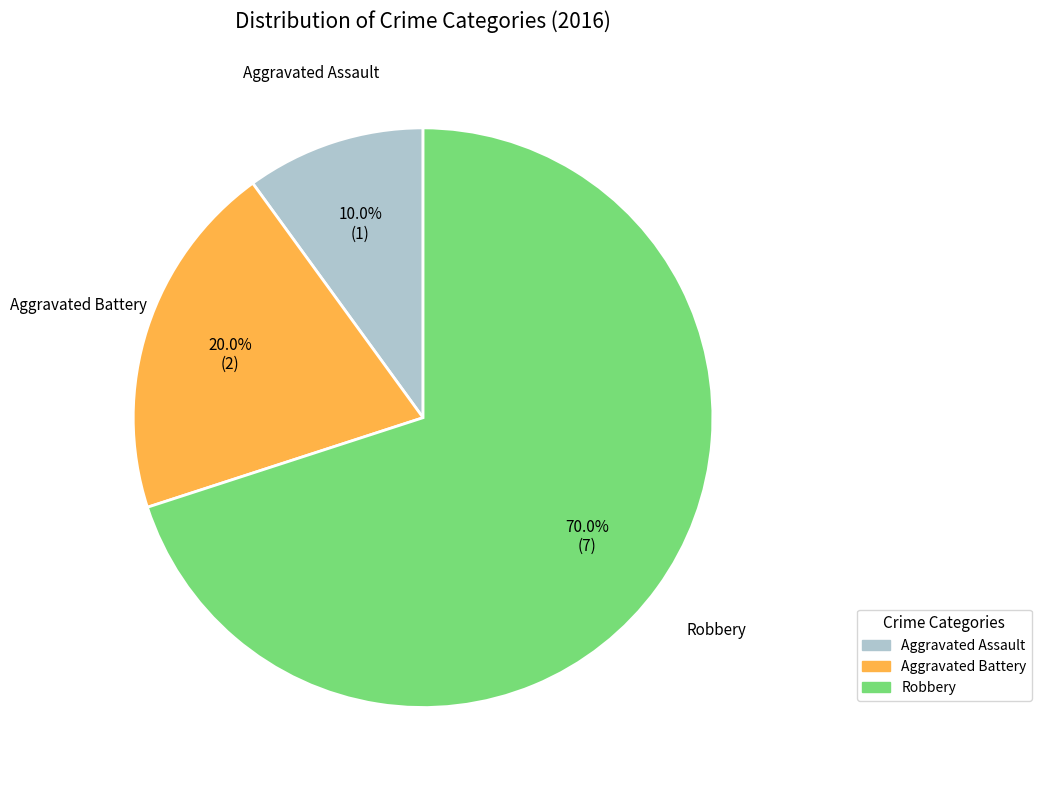

What is the largest slice in the pie chart?

Robbery